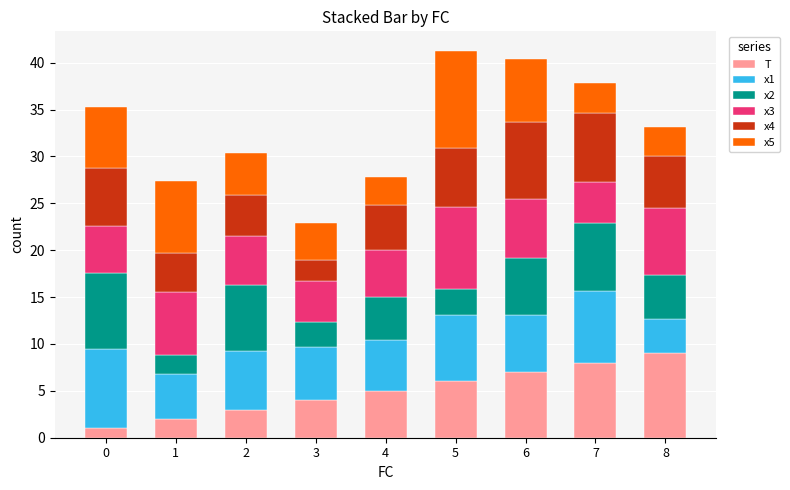

What is the lowest value of the T series?

1.0